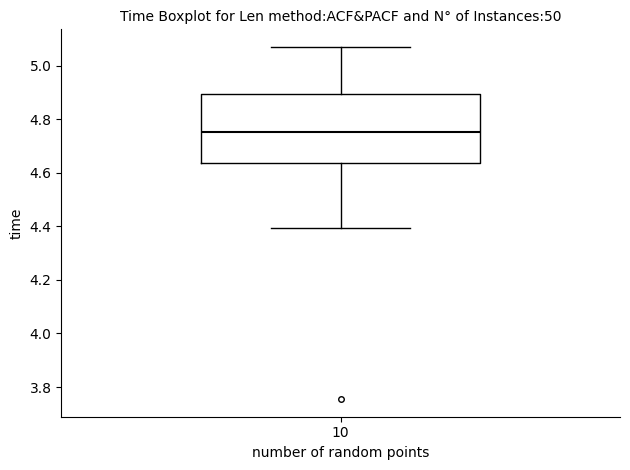

Transcribe this box plot: give where the median line is, the range the box spans, and where the two whiskers end, as read against the y-axis. The values are not printed on the chart, so give them approximately, as read against the axis.

median 4.76, box 4.64 to 4.90, whiskers 4.40 to 5.06